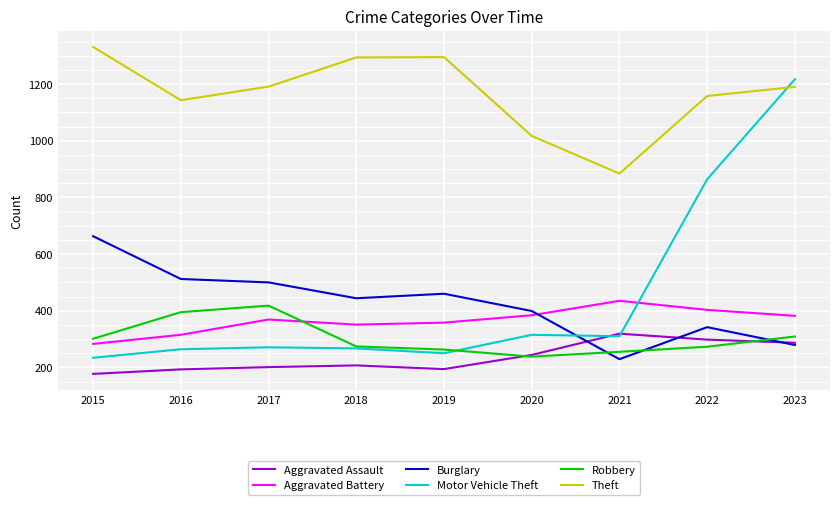

True or false: Motor Vehicle Theft and Burglary cross at least once.

True